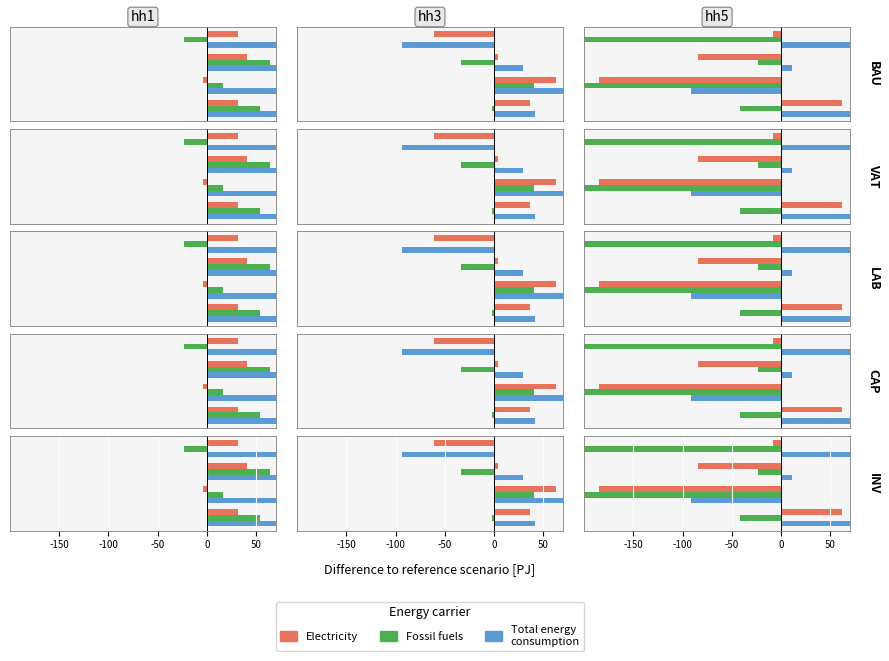

Which series has the largest range (max minus min)?

Fossil fuels